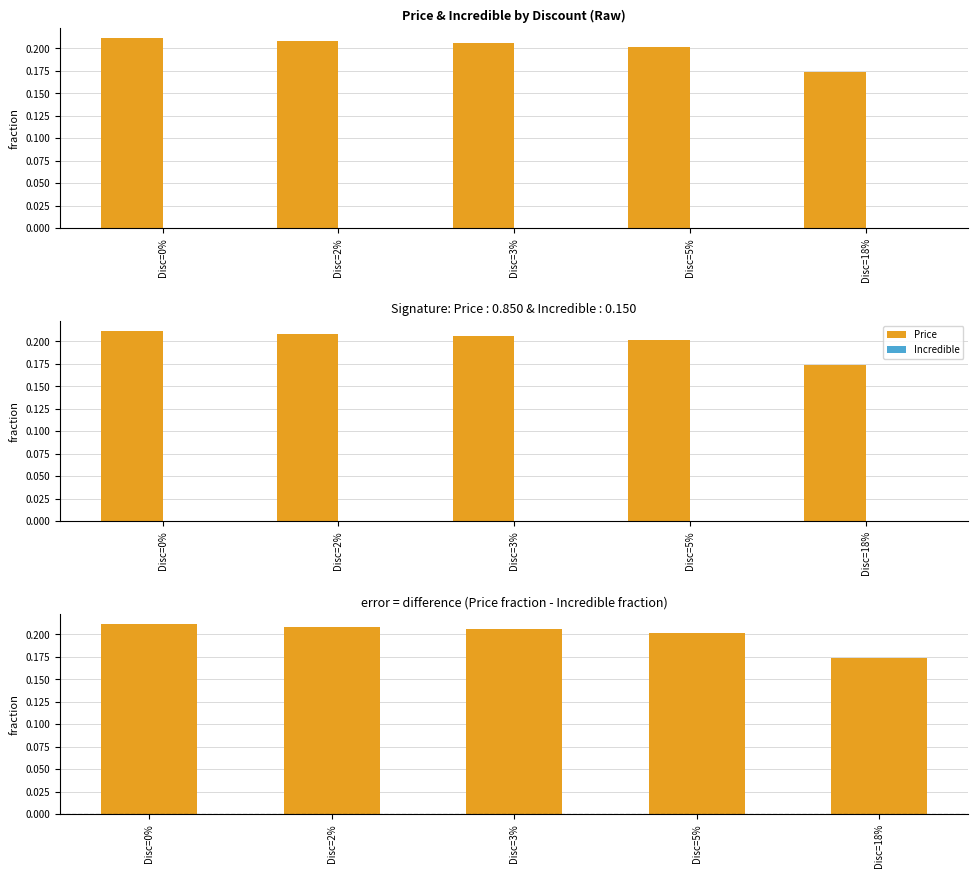

Reading right to left, list all the values displayed in this chart.

Price: 0.2	0.2	0.2	0.2	0.2
Incredible: 0.0	0.0	0.0	0.0	0.0
Price - Incredible: 0.2	0.2	0.2	0.2	0.2